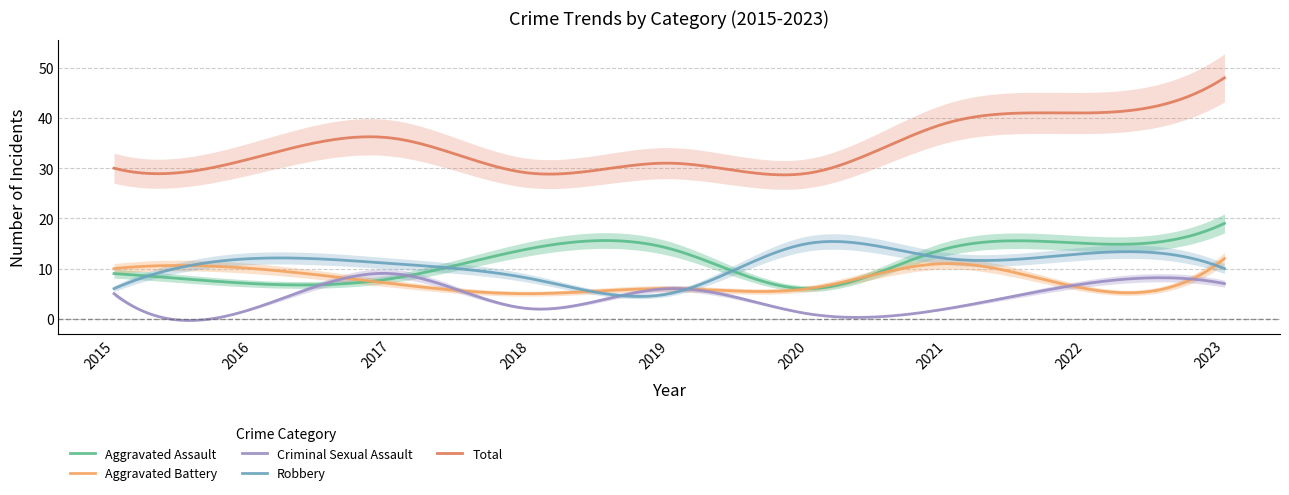

What is the sum of the Aggravated Assault values at 2018 and 2022?

29